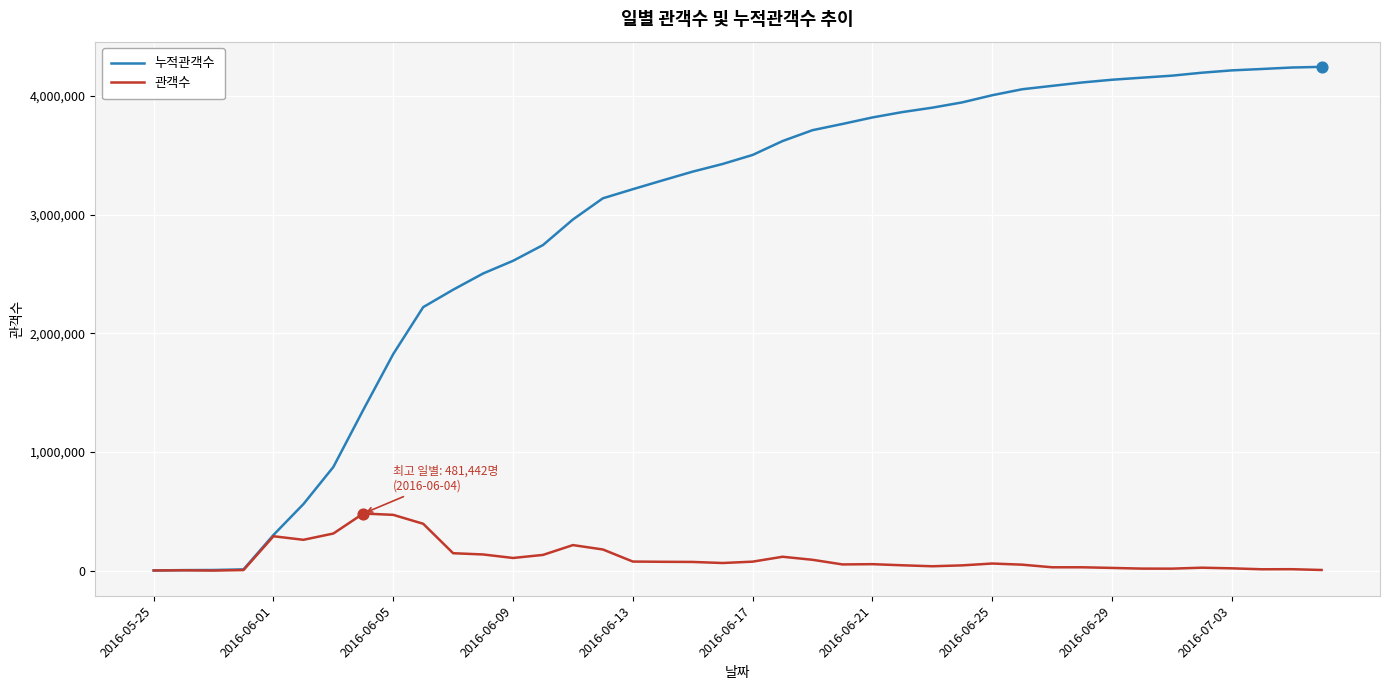

Which series has the largest total across all categories?

누적관객수